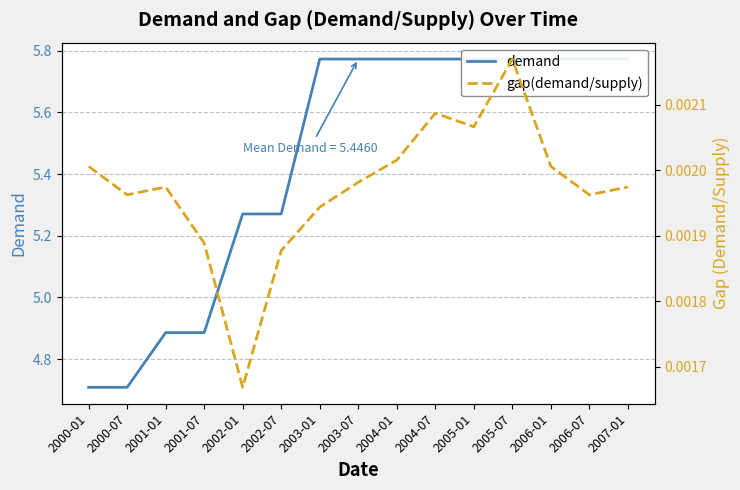

What is the label of the 13th point from the left?

2006-01